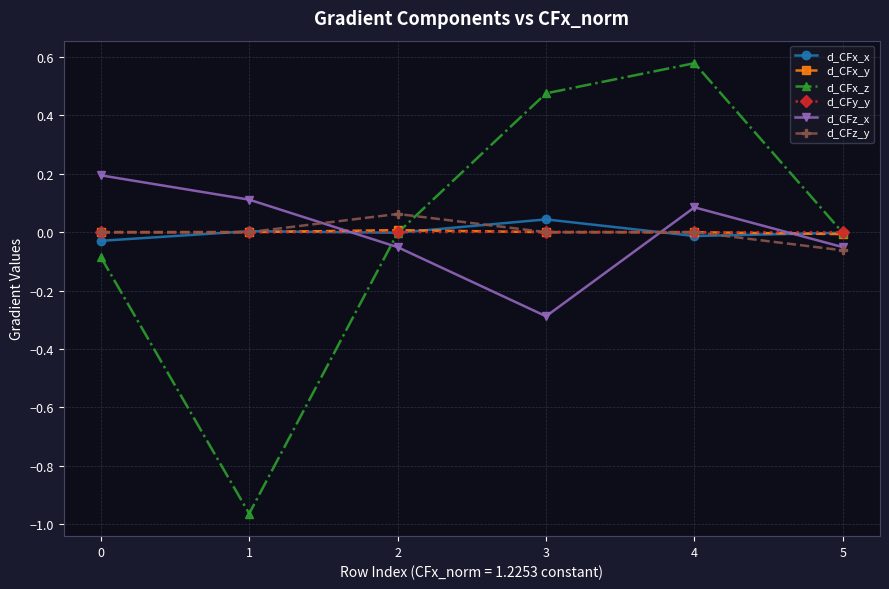

Which series changed the most between 2 and 4?

d_CFx_z